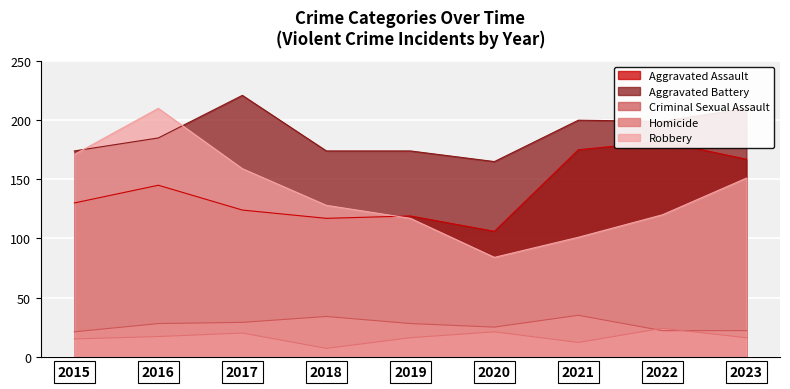

What is the sum of the Criminal Sexual Assault values at 2015 and 2016?

49